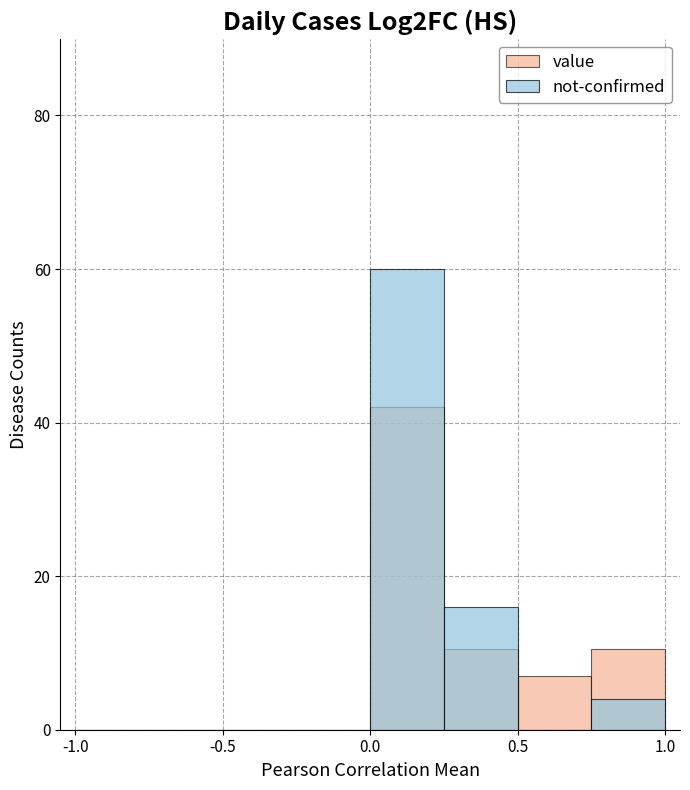

What is the difference between the maximum and minimum values in the value series?

42.0